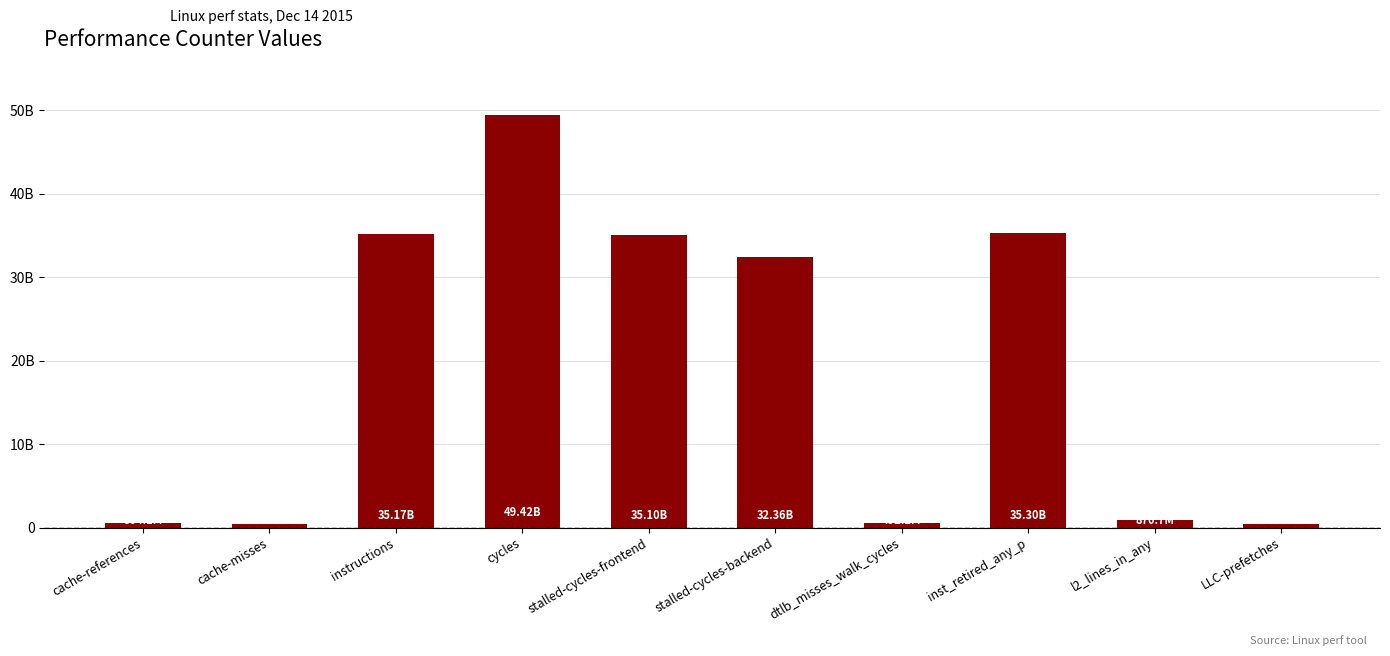

Does the chart contain any negative values?

No